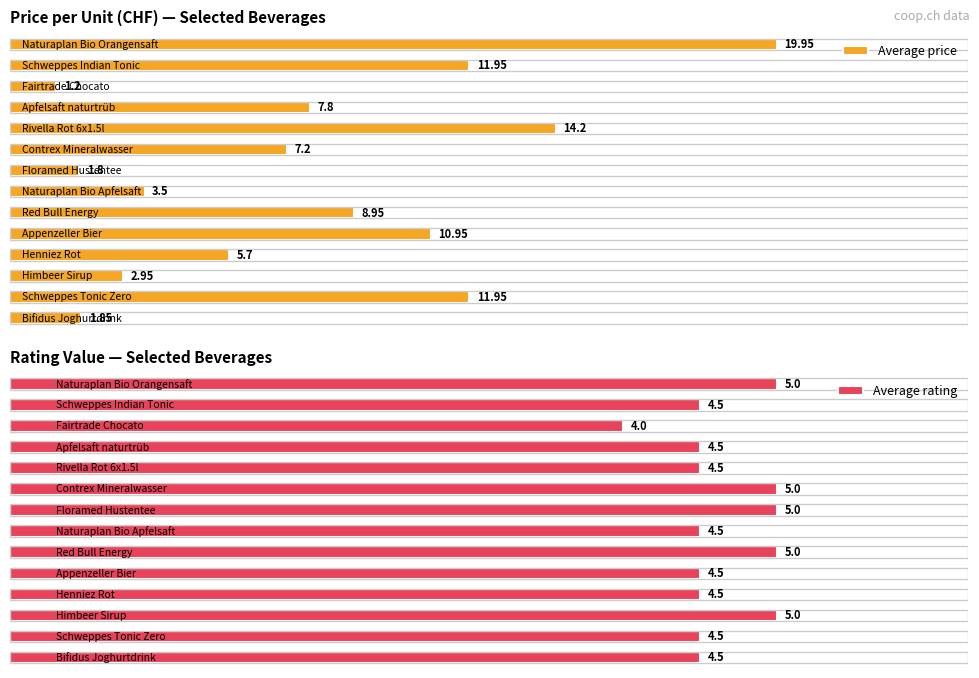

Reading right to left, extract all data points from this chart.

Average price: 19.9	11.9	1.2	7.8	14.2	7.2	1.8	3.5	8.9	10.9	5.7	3.0	11.9	1.9
Average rating: 5.0	4.5	4.0	4.5	4.5	5.0	5.0	4.5	5.0	4.5	4.5	5.0	4.5	4.5